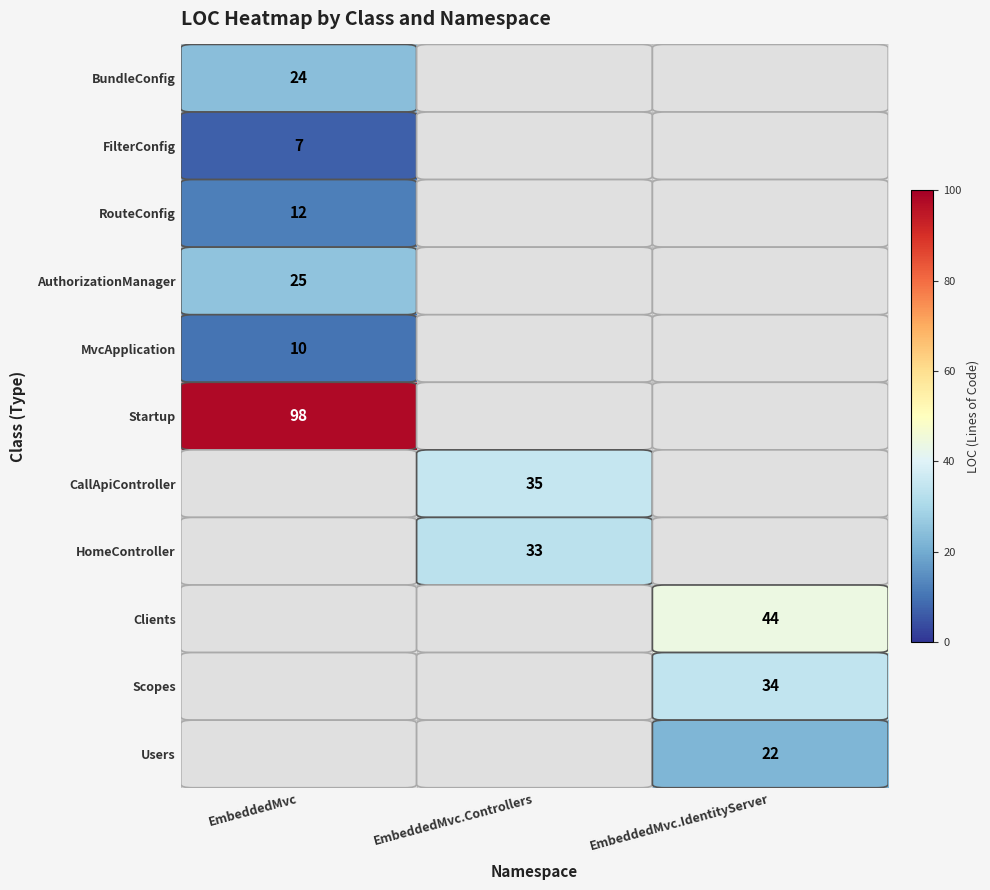

Is the value of BundleConfig at EmbeddedMvc greater than the value of Users at EmbeddedMvc.IdentityServer?

Yes